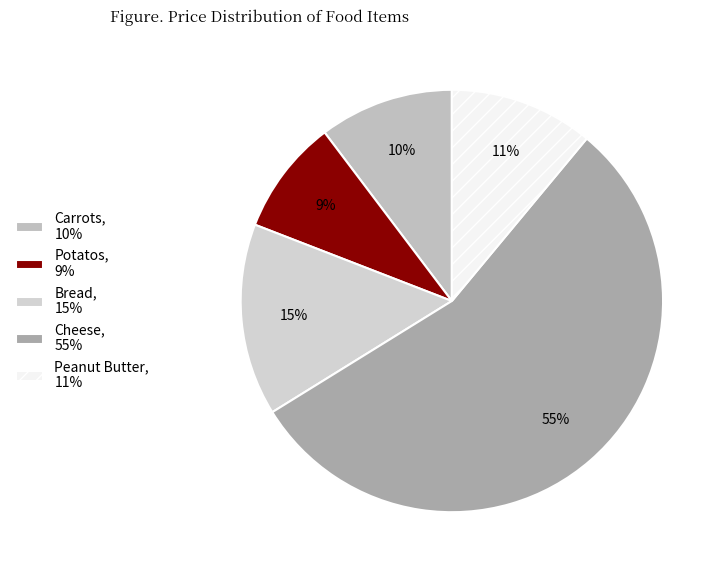

Do Potatos and Bread together represent more than half of the pie?

No